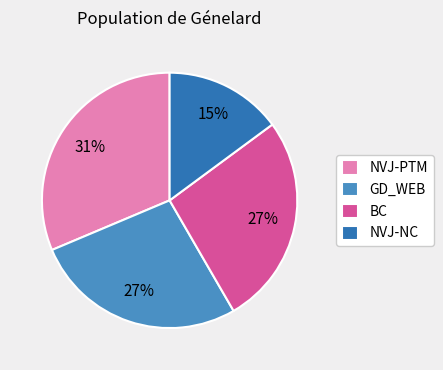

Which category has the smallest portion of the pie?

NVJ-NC